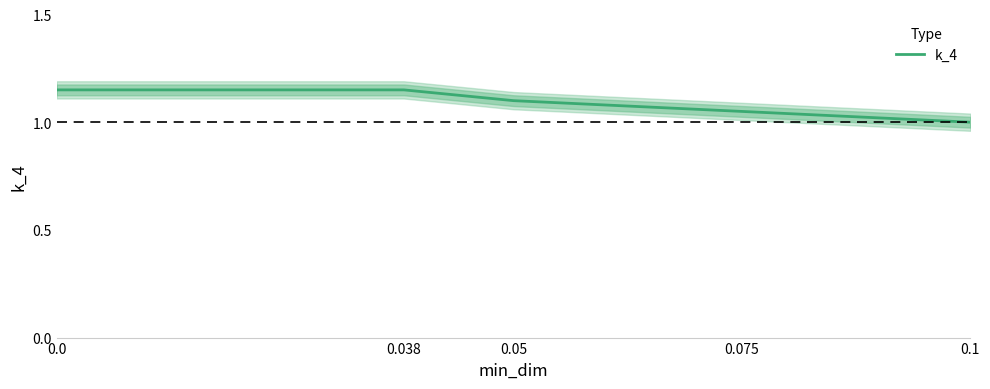

Reading left to right, extract all data points from this chart.

1.1	1.1	1.1	1.1	1.0